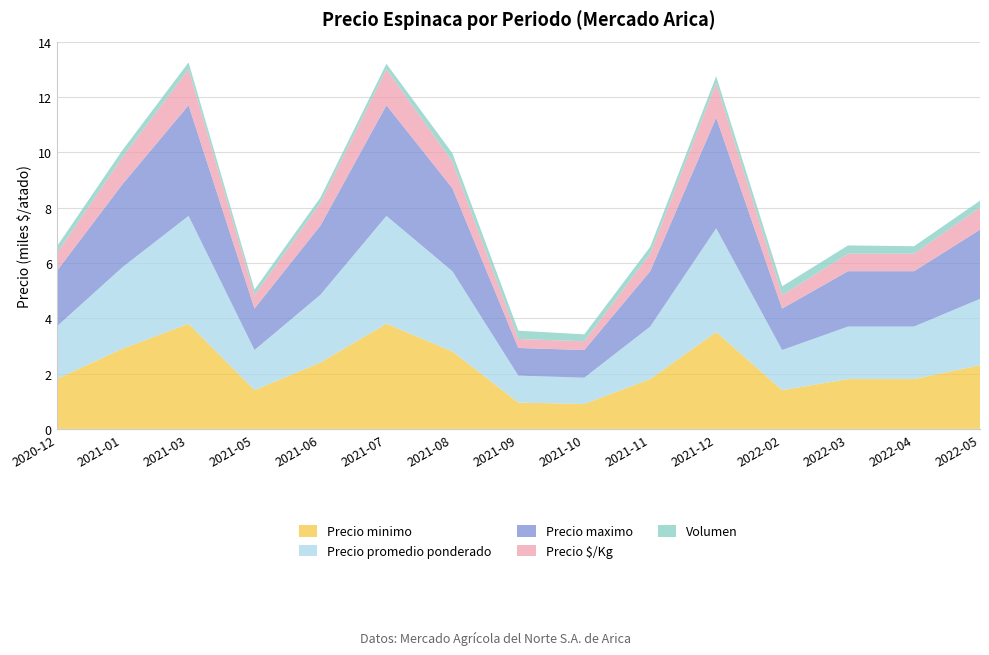

Reading left to right, transcribe all the data shown in this chart.

Precio minimo: 1800	2900	3800	1400	2400	3800	2800	950	900	1800	3500	1400	1800	1800	2300
Precio promedio ponderado: 1900	2950	3900	1450	2450	3900	2900	975	950	1900	3750	1450	1900	1900	2400
Precio maximo: 2000	3000	4000	1500	2500	4000	3000	1000	1000	2000	4000	1500	2000	2000	2500
Precio $/Kg: 633	983	1300	483	817	1300	967	325	317	633	1250	483	633	633	800
Volumen: 250	250	250	200	200	200	300	300	250	250	250	320	300	270	250